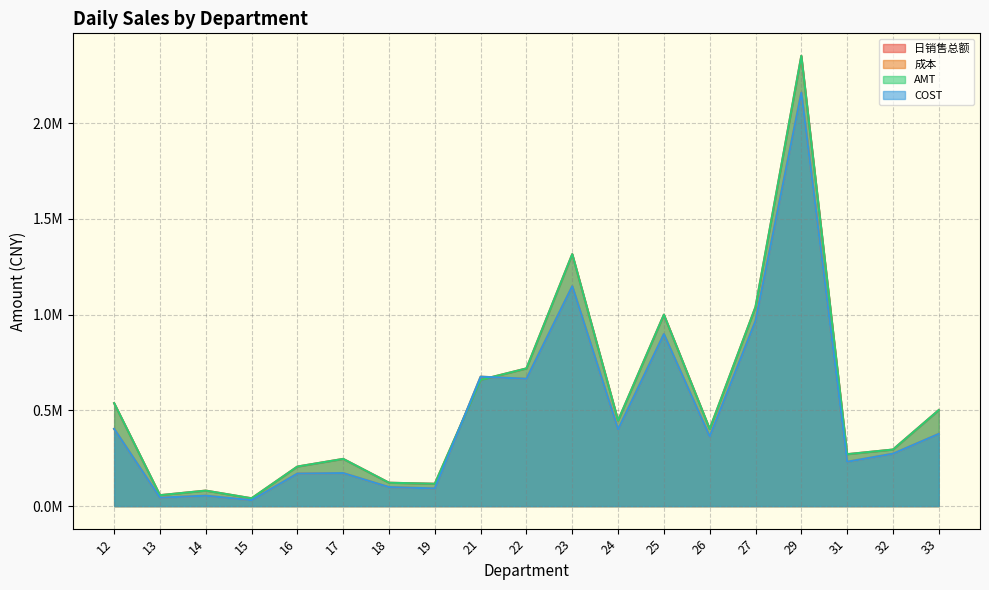

What is the difference between the highest and lowest values at 29?

192401.9